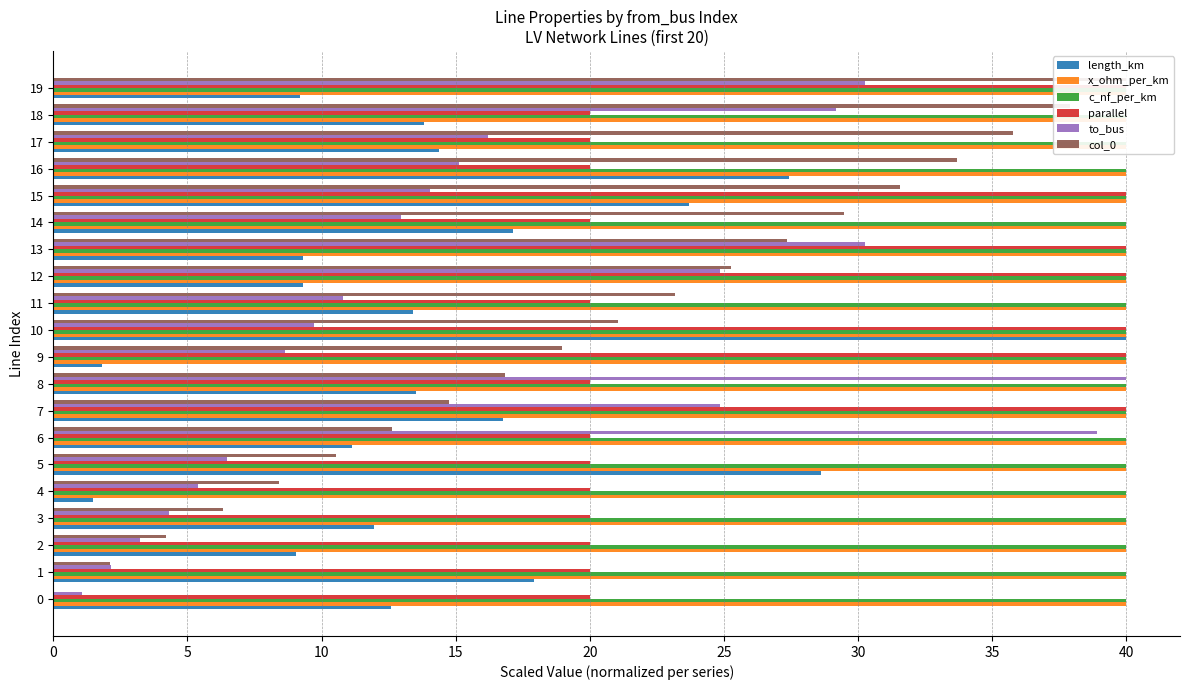

True or false: col_0 has a value of 8.4 at 6.

False